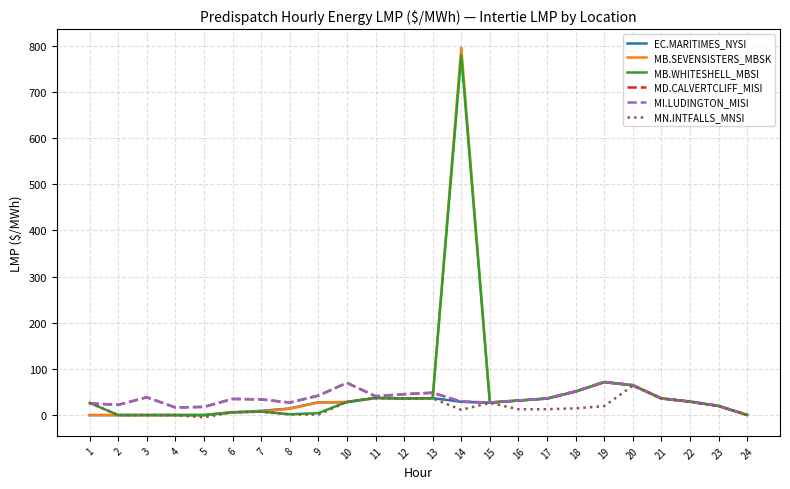

At which category is the sum across all series the highest?

14